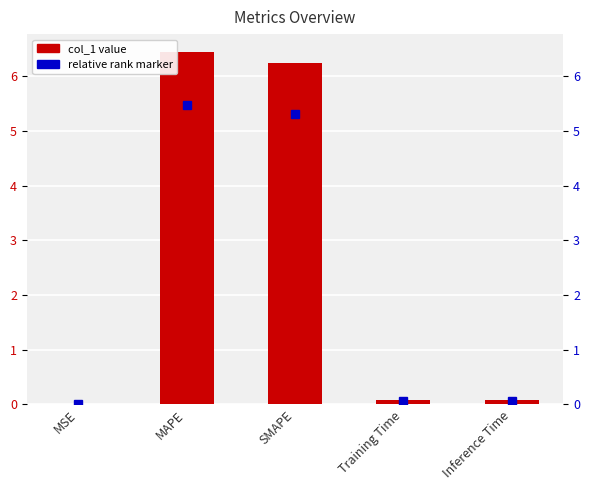

What is the sum of the values at MSE and Inference Time?

0.1